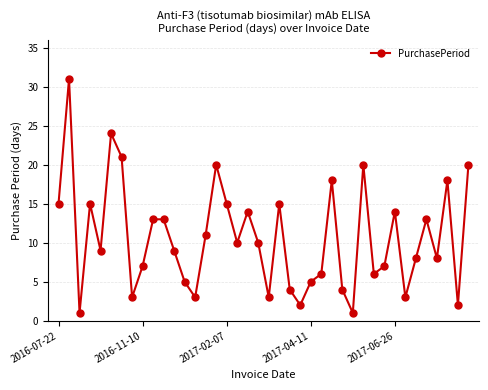

How many interior local valleys (lower than both neighbors) does the data have?

12